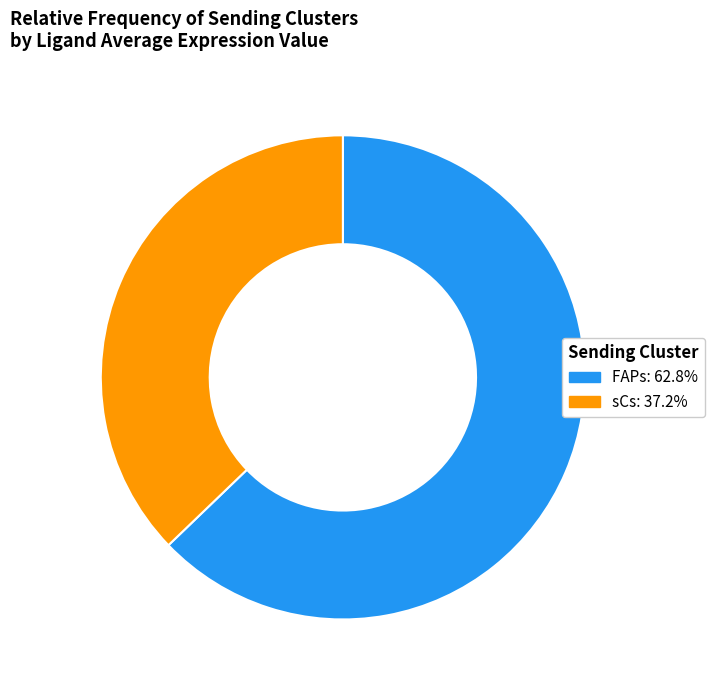

Is the sum of FAPs and sCs greater than half?

Yes